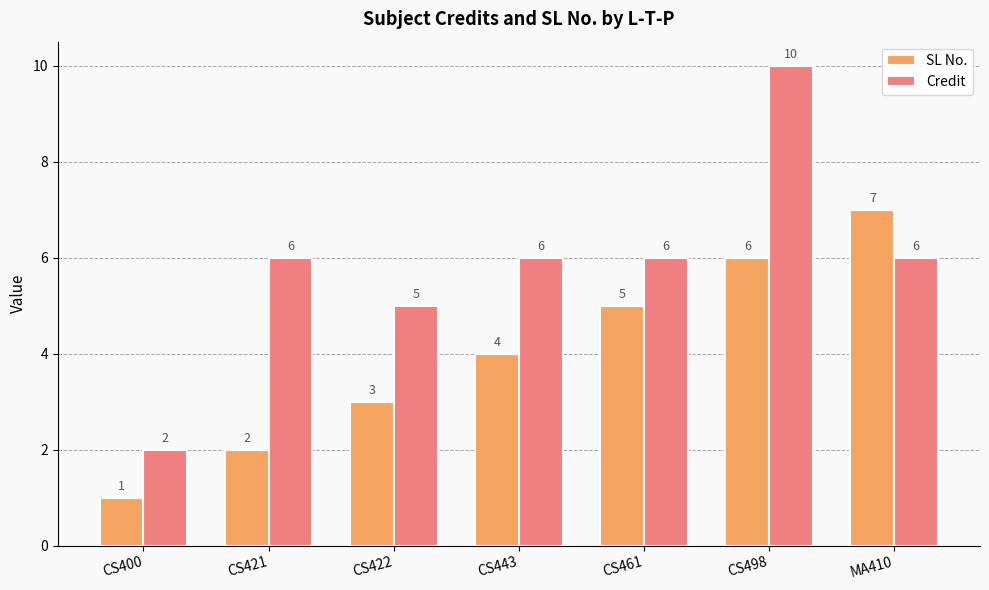

Reading left to right, what are all the values shown in this chart?

SL No.: 1	2	3	4	5	6	7
Credit: 2	6	5	6	6	10	6